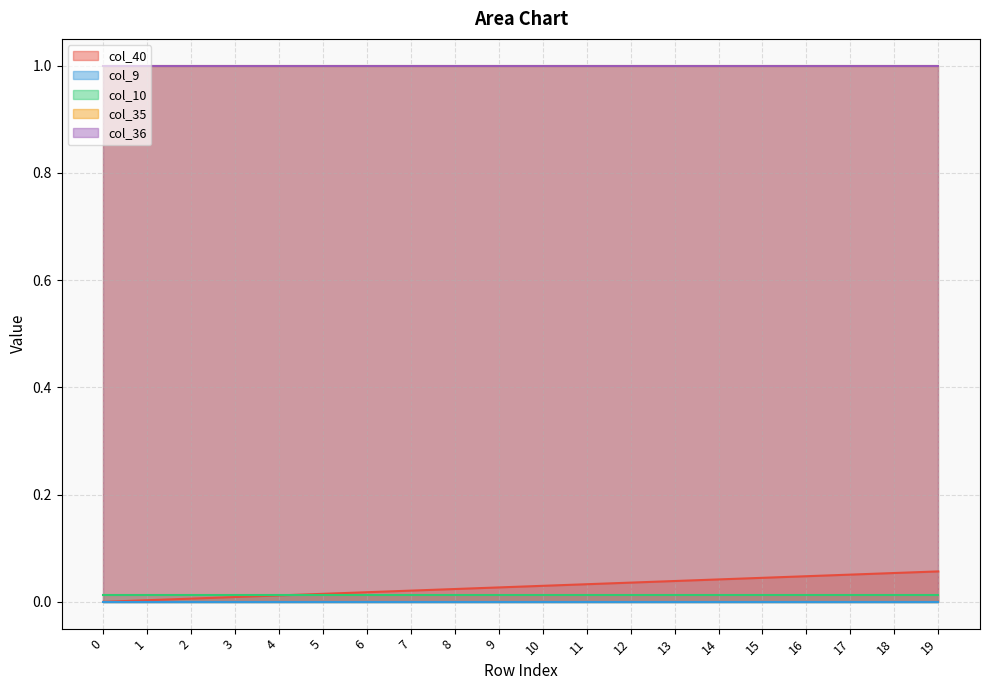

Reading left to right, transcribe all the data shown in this chart.

col_40: 0.0	0.0	0.0	0.0	0.0	0.0	0.0	0.0	0.0	0.0	0.0	0.0	0.0	0.0	0.0	0.0	0.0	0.1	0.1	0.1
col_9: 0.0	0.0	0.0	0.0	0.0	0.0	0.0	0.0	0.0	0.0	0.0	0.0	0.0	0.0	0.0	0.0	0.0	0.0	0.0	0.0
col_10: 0.0	0.0	0.0	0.0	0.0	0.0	0.0	0.0	0.0	0.0	0.0	0.0	0.0	0.0	0.0	0.0	0.0	0.0	0.0	0.0
col_35: 1.0	1.0	1.0	1.0	1.0	1.0	1.0	1.0	1.0	1.0	1.0	1.0	1.0	1.0	1.0	1.0	1.0	1.0	1.0	1.0
col_36: 1.0	1.0	1.0	1.0	1.0	1.0	1.0	1.0	1.0	1.0	1.0	1.0	1.0	1.0	1.0	1.0	1.0	1.0	1.0	1.0